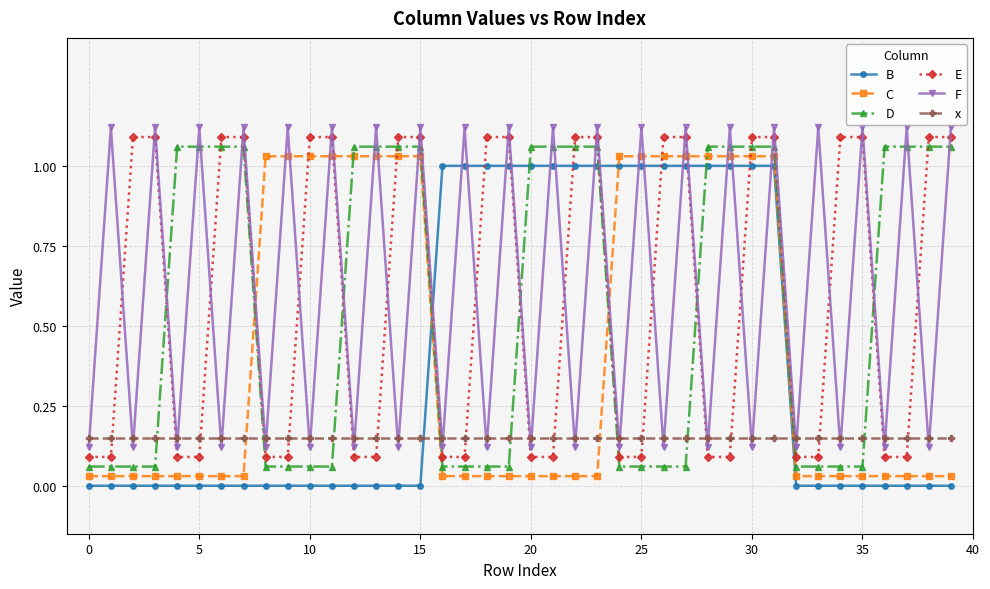

At how many categories does at least one series exceed 0?

40